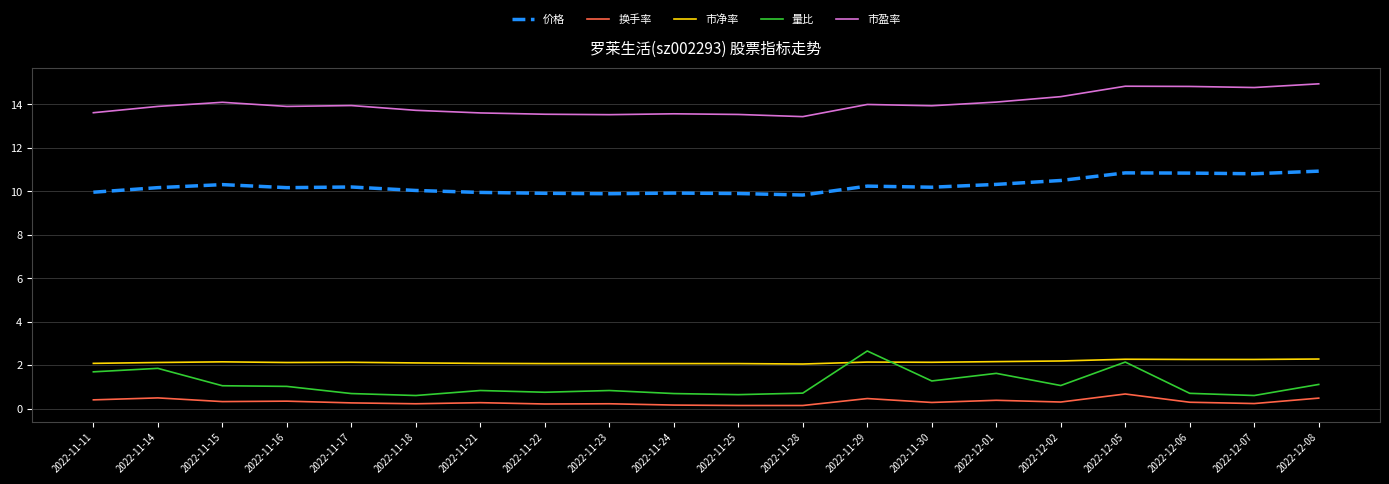

Is the value of 价格 at 2022-11-24 greater than the value of 量比 at 2022-12-05?

Yes